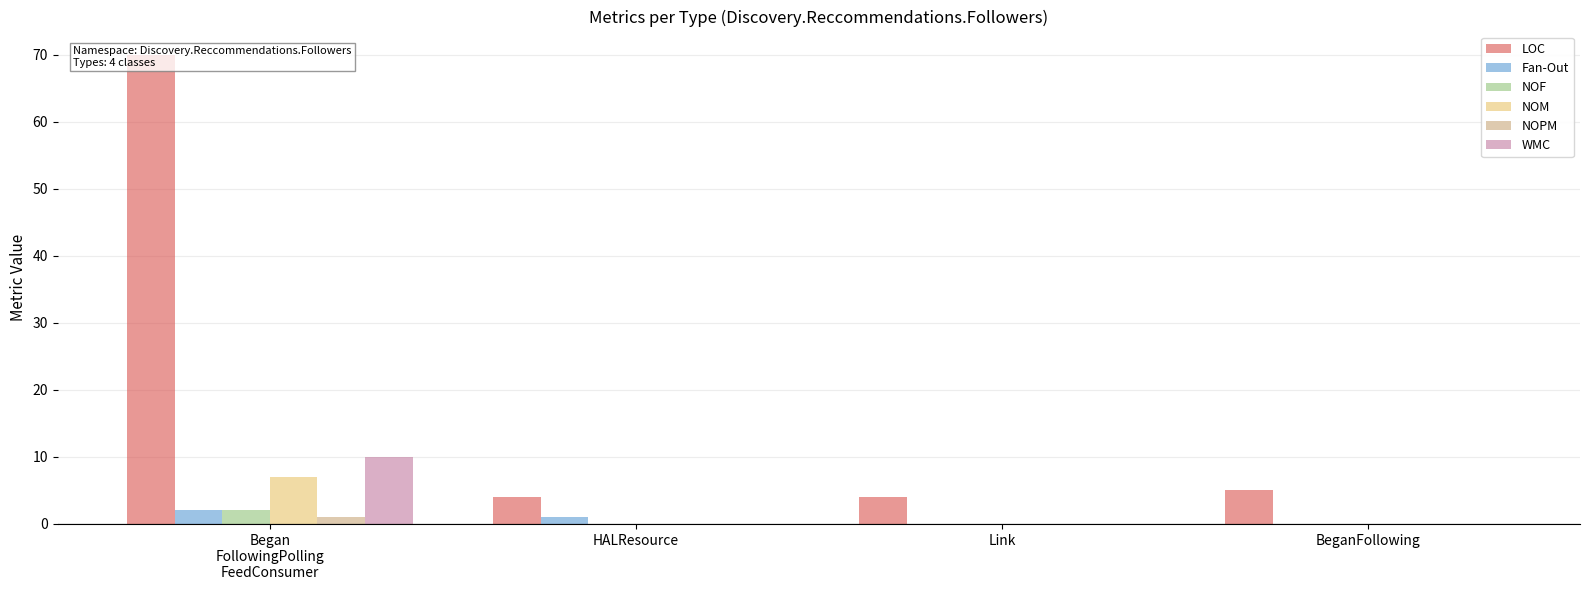

What position from the right is Link?

2